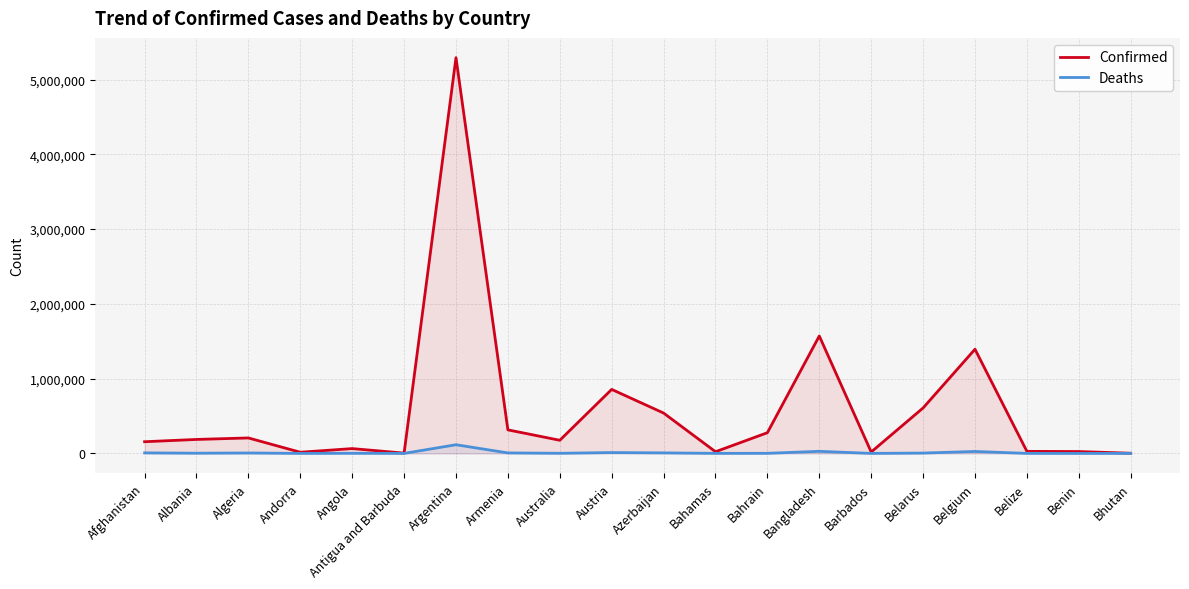

Where is Confirmed nearest to the value 2647585?

Bangladesh